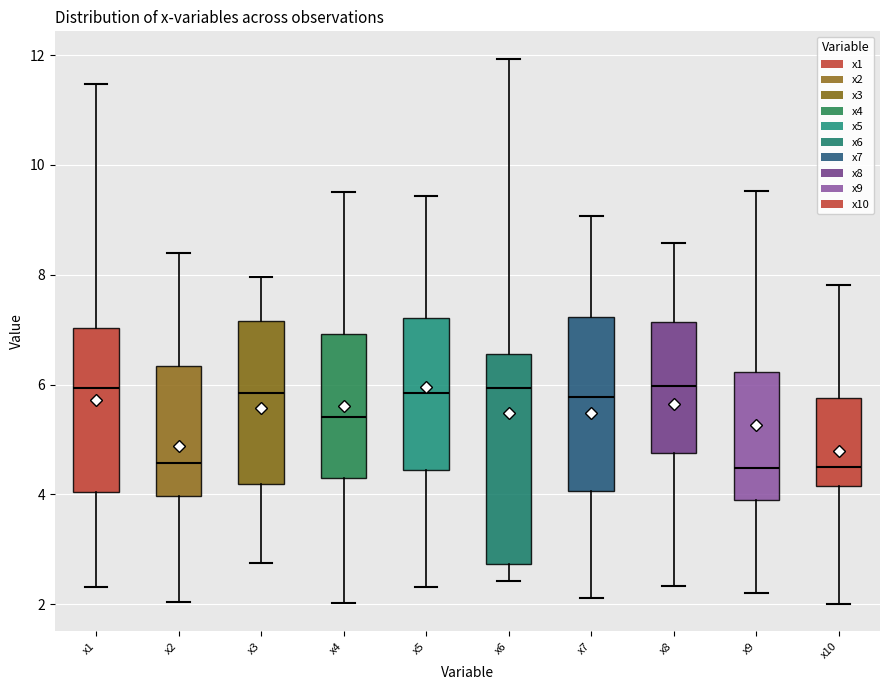

Reading left to right, transcribe this box plot: for each box, give where its median line is, the range the box spans, and where its two whiskers end, as read against the y-axis. The values are not printed on the chart, so give them approximately, as read against the axis.

x1: median 6.0, box 4.0 to 7.0, whiskers 2.4 to 11.4
x2: median 4.6, box 4.0 to 6.4, whiskers 2.0 to 8.4
x3: median 5.8, box 4.2 to 7.2, whiskers 2.8 to 8.0
x4: median 5.4, box 4.2 to 7.0, whiskers 2.0 to 9.6
x5: median 5.8, box 4.4 to 7.2, whiskers 2.4 to 9.4
x6: median 6.0, box 2.8 to 6.6, whiskers 2.4 to 12.0
x7: median 5.8, box 4.0 to 7.2, whiskers 2.2 to 9.0
x8: median 6.0, box 4.8 to 7.2, whiskers 2.4 to 8.6
x9: median 4.4, box 4.0 to 6.2, whiskers 2.2 to 9.6
x10: median 4.4, box 4.2 to 5.8, whiskers 2.0 to 7.8